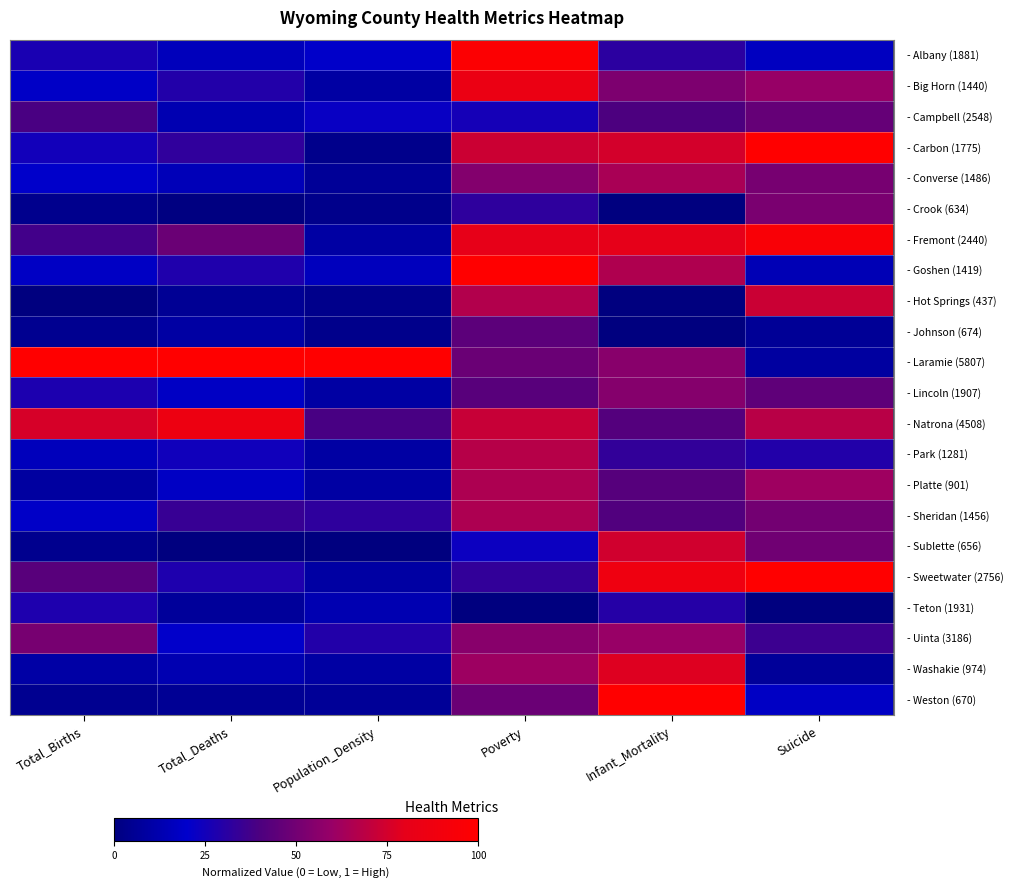

Which has a higher value, Population_Density or Total_Births?

Total_Births